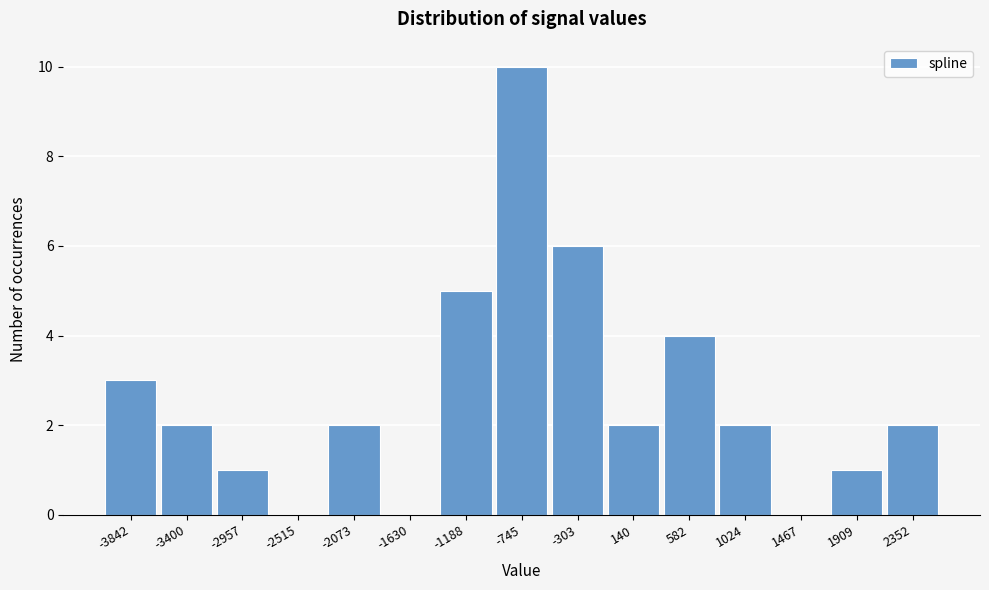

Reading left to right, list all the values displayed in this chart.

-3842=3	-3400=2	-2957=1	-2515=0	-2073=2	-1630=0	-1188=5	-745=10	-303=6	140=2	582=4	1024=2	1467=0	1909=1	2352=2